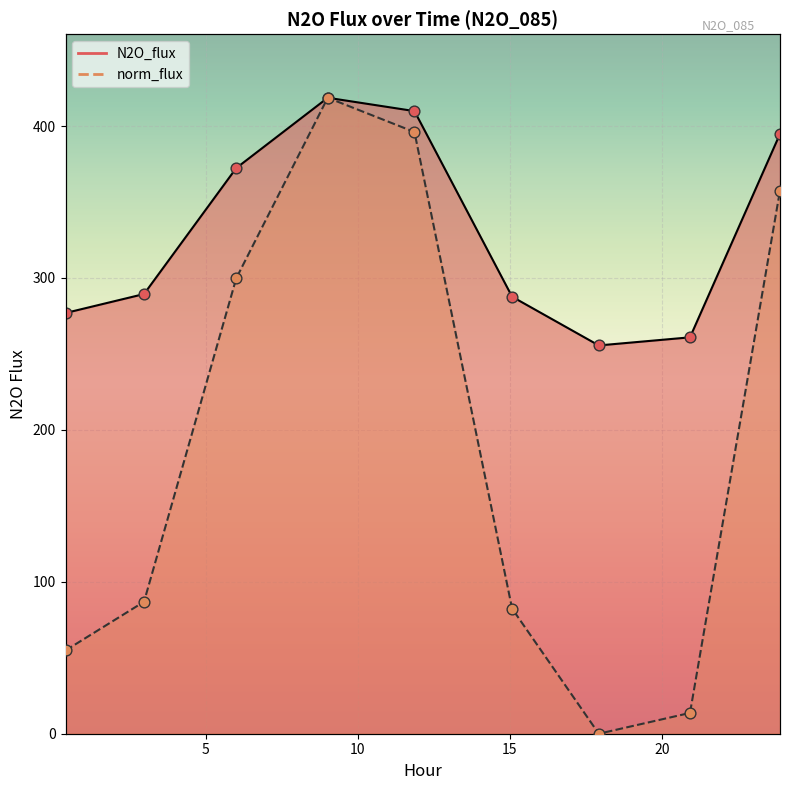

Which series contains the highest Y value?

N2O_flux